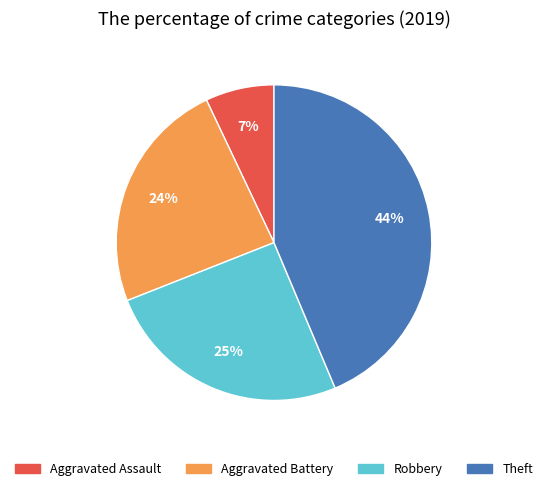

Between Aggravated Battery and Aggravated Assault, which is larger?

Aggravated Battery